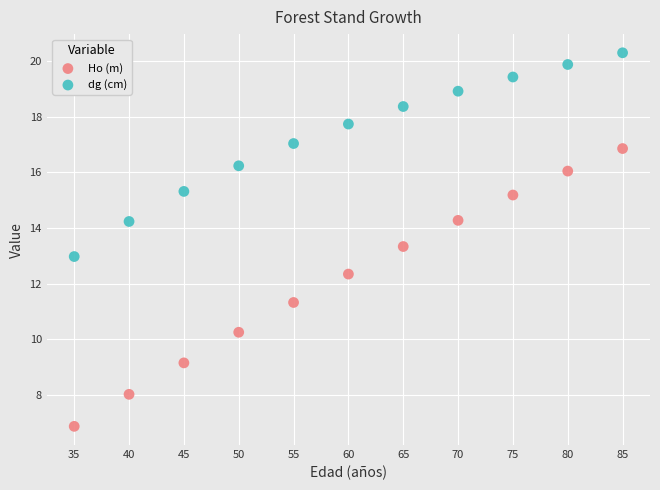

Which series contains the lowest Y value?

Ho (m)